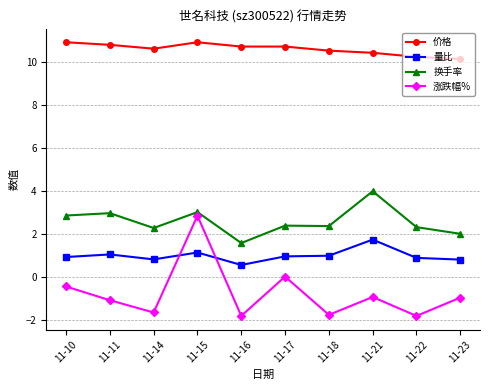

What is the difference between the maximum and minimum values in the 价格 series?

0.8